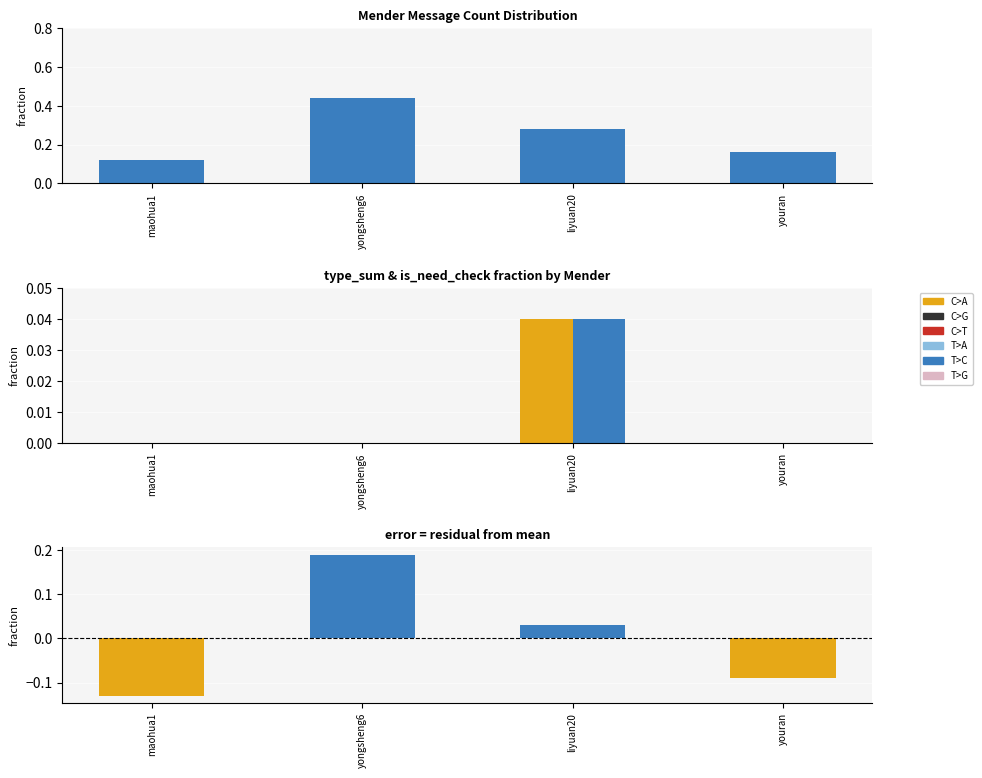

The value of residual at maohua1 is -0.1. True or false?

False